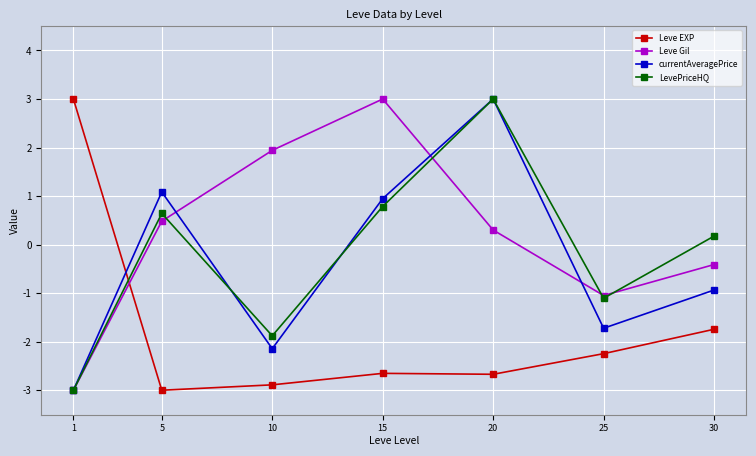

After their last crossing, which series has the higher values: Leve Gil or Leve EXP?

Leve Gil